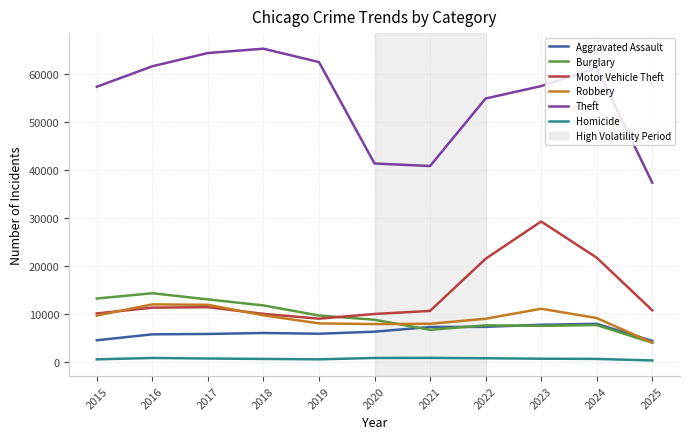

What is the total value across all series at 2015?

95219